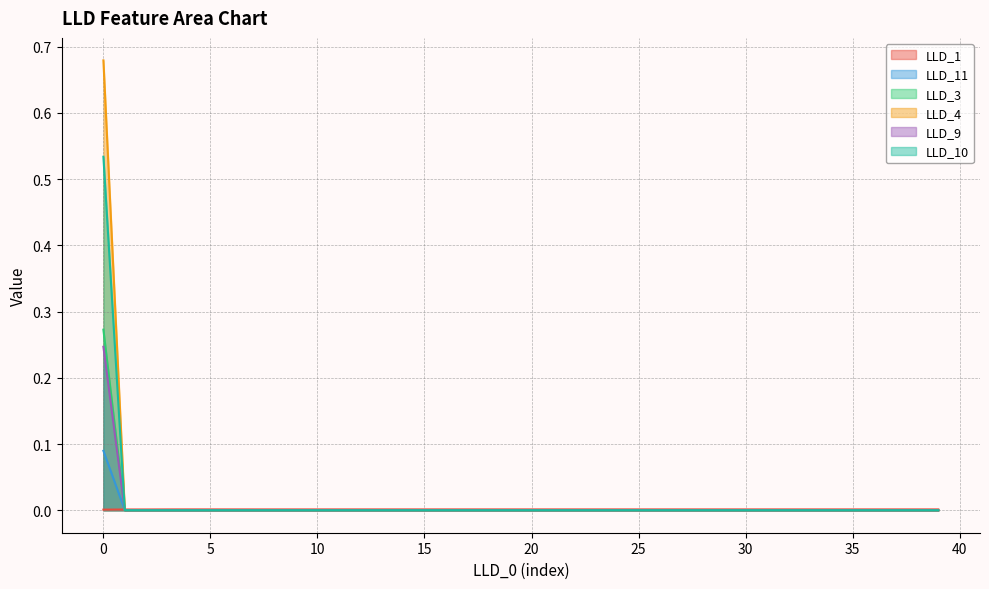

Which series has the largest range (max minus min)?

LLD_4